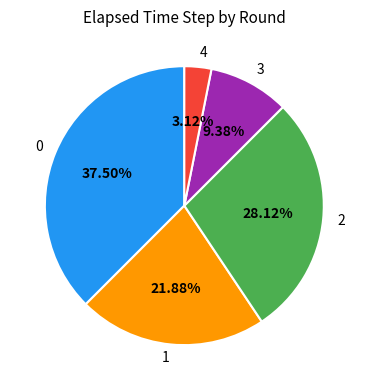

The 2 slice represents 37% of the pie. True or false?

False